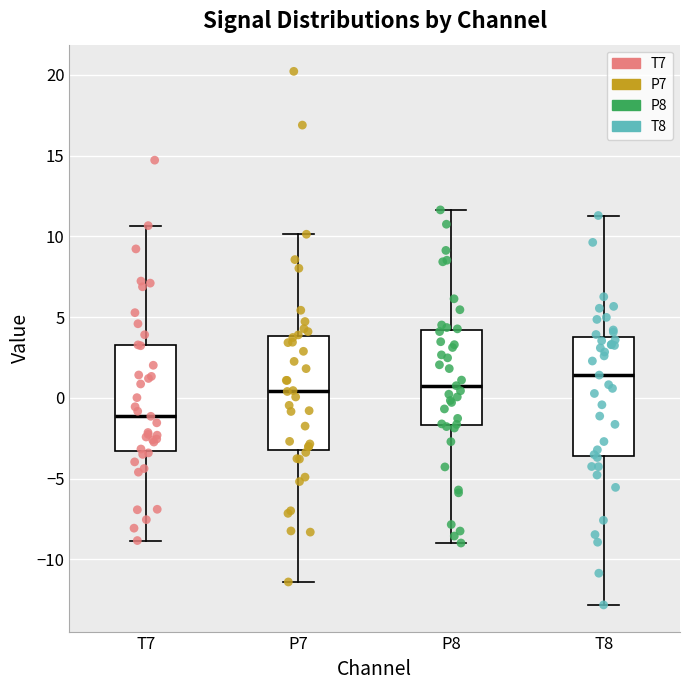

Reading left to right, transcribe this box plot: for each box, give where its median line is, the range the box spans, and where its two whiskers end, as read against the y-axis. The values are not printed on the chart, so give them approximately, as read against the axis.

T7: median -1.0, box -3.5 to 3.5, whiskers -9.0 to 10.5
P7: median 0.5, box -3.0 to 4.0, whiskers -11.5 to 10.0
P8: median 1.0, box -1.5 to 4.0, whiskers -9.0 to 11.5
T8: median 1.5, box -3.5 to 4.0, whiskers -13.0 to 11.5